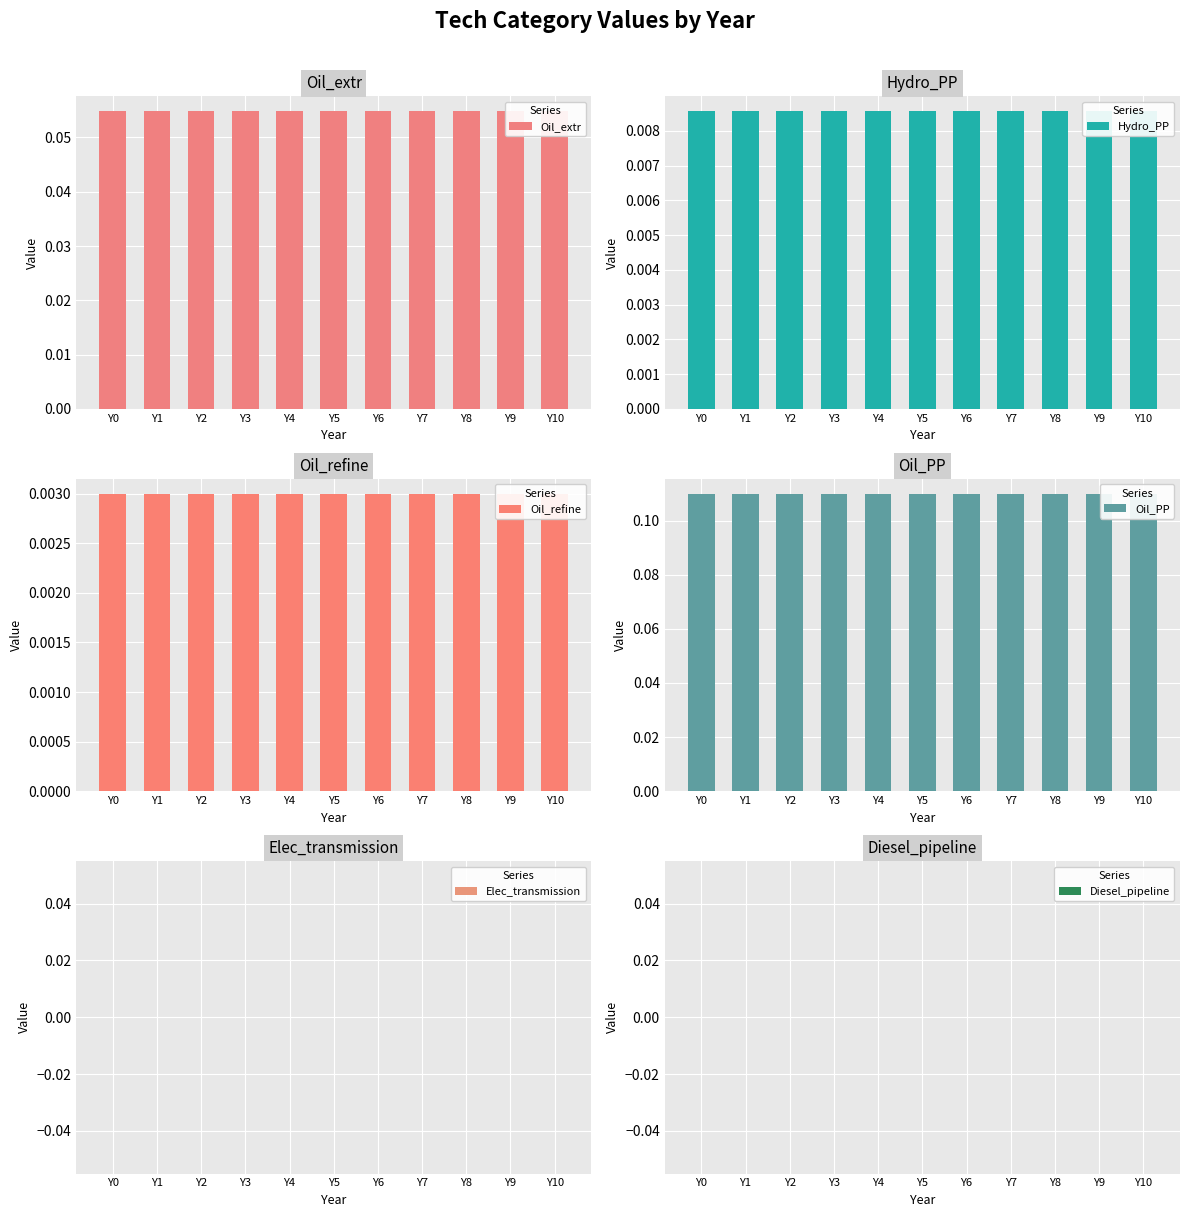

List the labels in order of Oil_PP value, largest first.

Y0, Y1, Y2, Y3, Y4, Y5, Y6, Y7, Y8, Y9, Y10